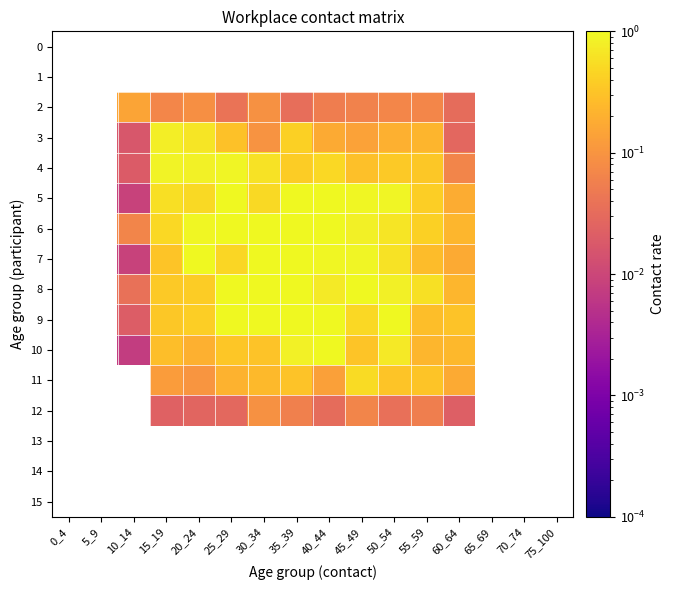

The value of 5 at 20_24 is 0.5. True or false?

True